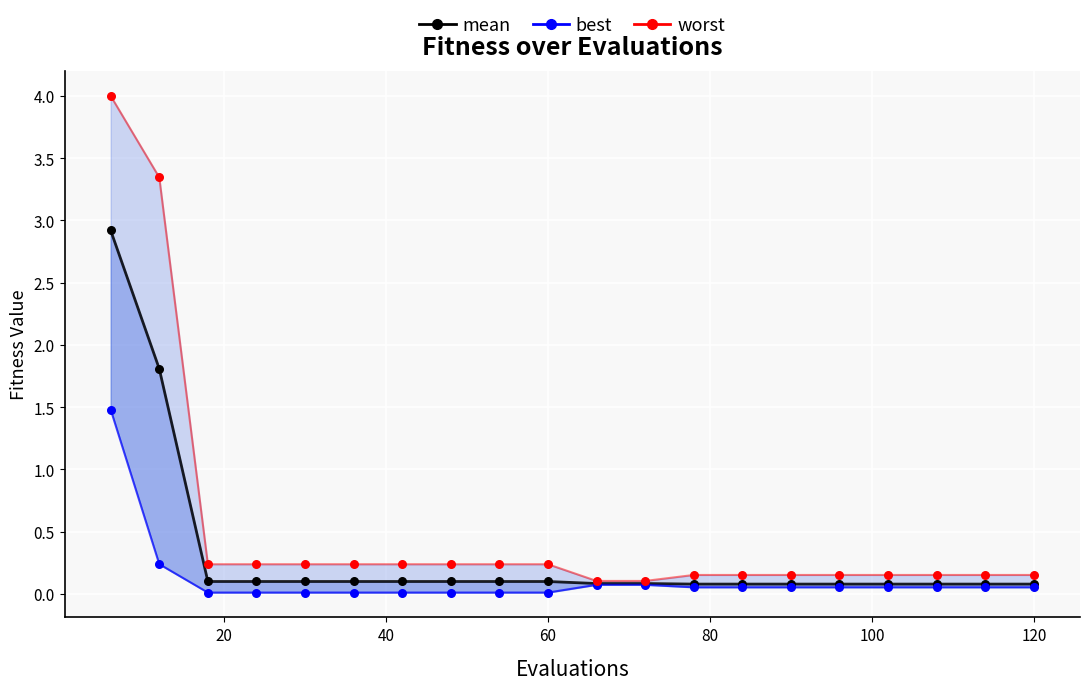

At how many categories does at least one series exceed 3?

2